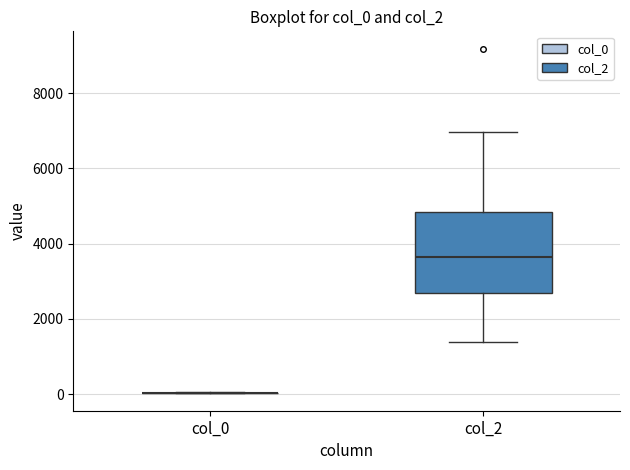

Reading left to right, transcribe this box plot: for each box, give where its median line is, the range the box spans, and where its two whiskers end, as read against the y-axis. The values are not printed on the chart, so give them approximately, as read against the axis.

col_0: box collapsed to a line at 0, whiskers 0 to 0
col_2: median 3600, box 2600 to 4800, whiskers 1400 to 7000